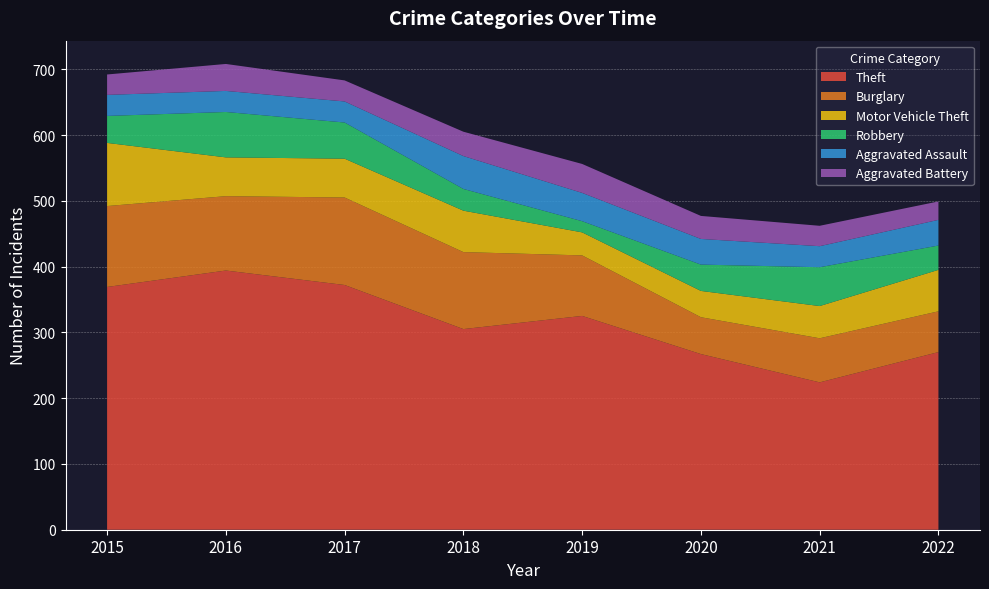

Reading left to right, what are all the values shown in this chart?

Theft: 369	394	372	305	325	267	224	270
Burglary: 123	113	133	117	92	56	67	62
Motor Vehicle Theft: 96	59	59	63	35	40	49	63
Robbery: 41	69	55	33	17	40	59	37
Aggravated Assault: 32	32	32	50	43	39	32	39
Aggravated Battery: 31	41	32	37	44	35	31	28